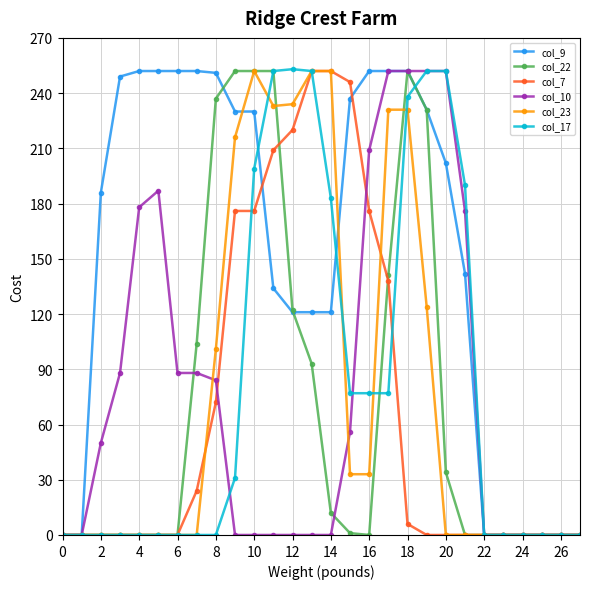

What is the highest value of the col_9 series?

252